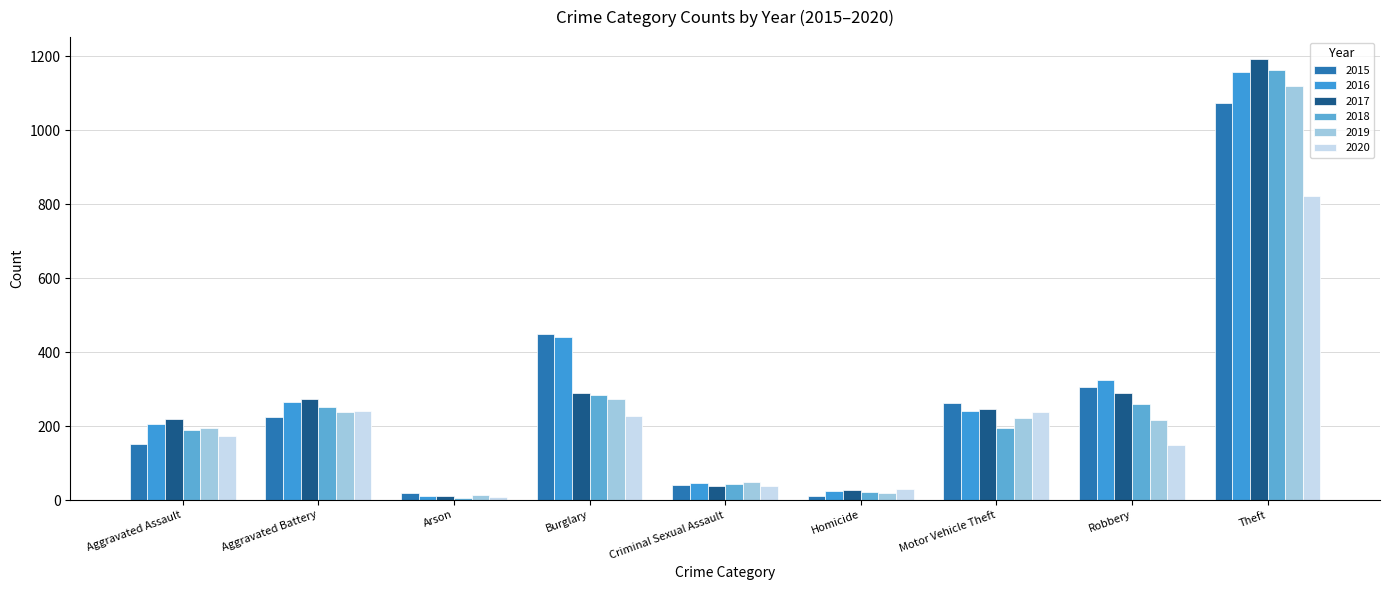

At how many categories does at least one series exceed 74?

6